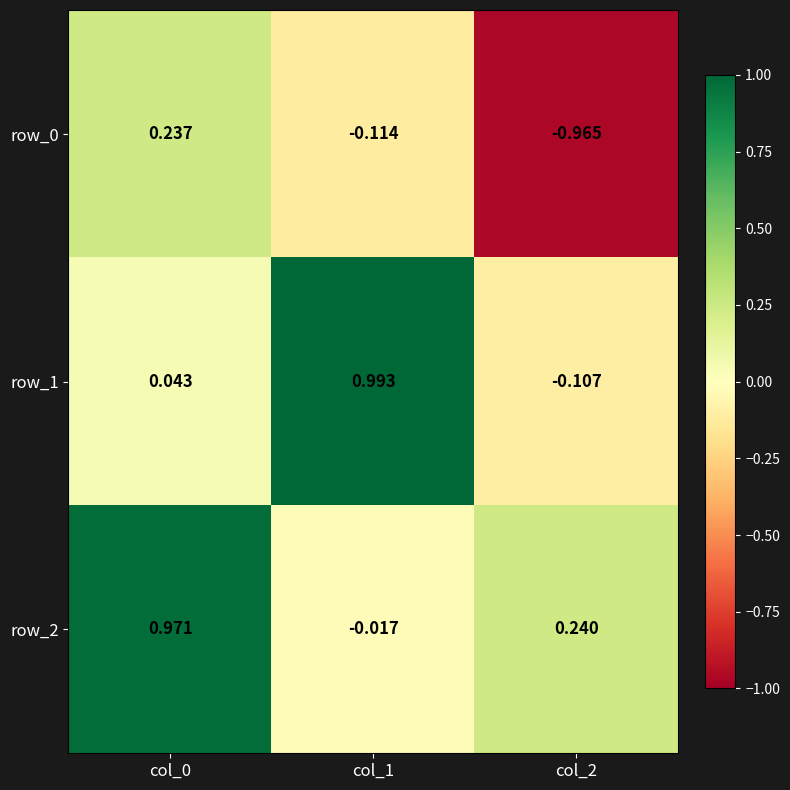

Which category has the lowest value in the row_0 series?

col_2